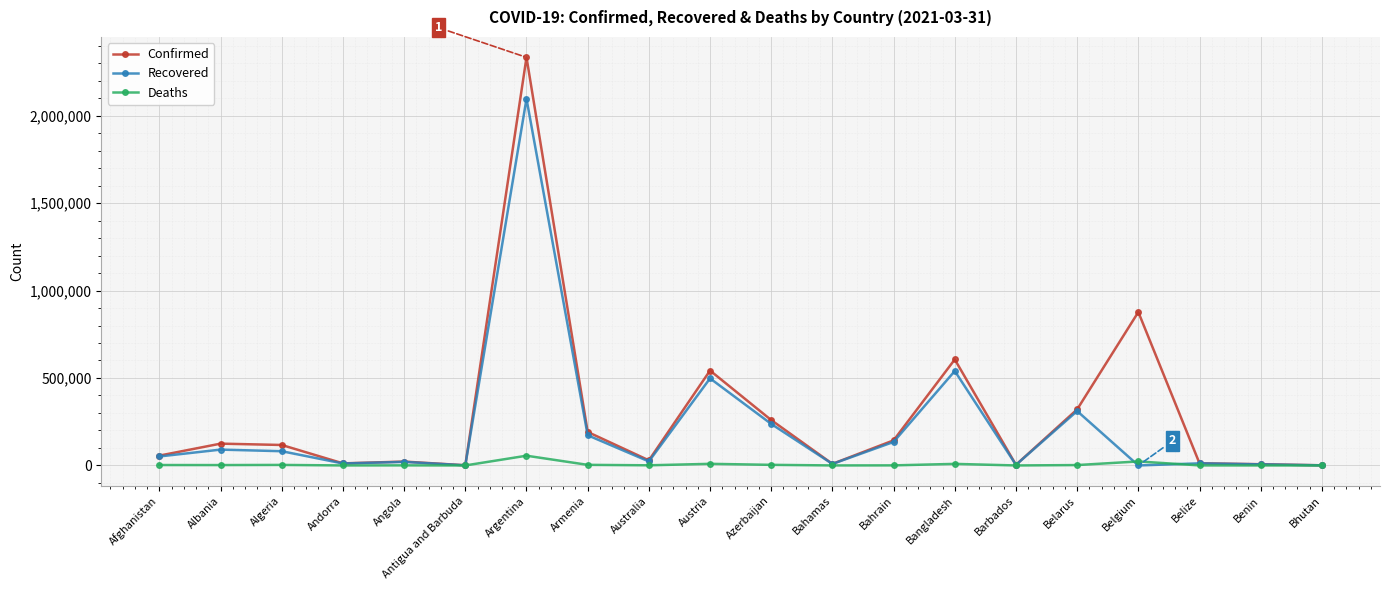

True or false: Deaths has more than 1 interior local peaks.

True